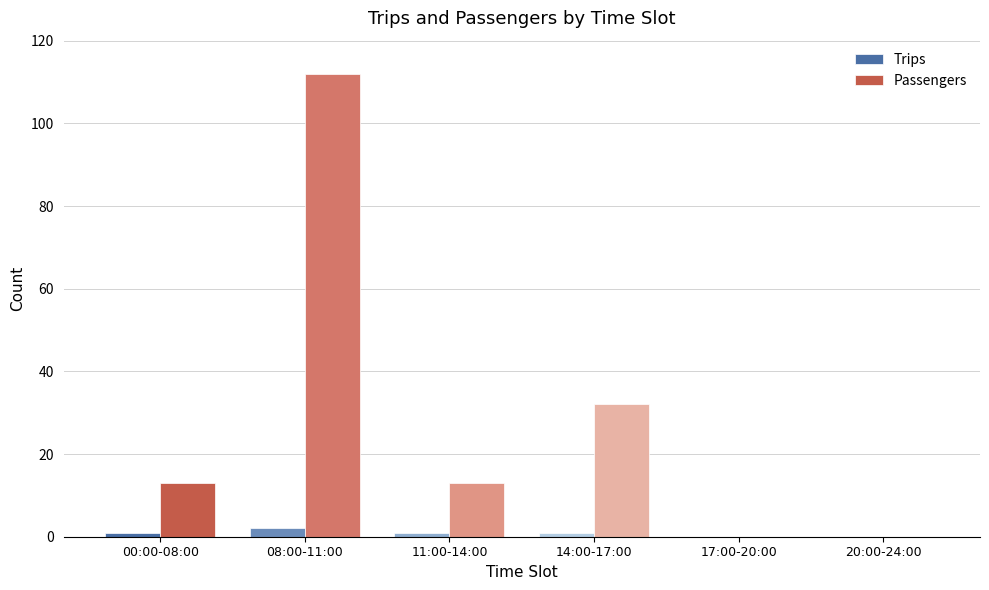

Reading left to right, transcribe all the data shown in this chart.

Trips: 00:00-08:00=1	08:00-11:00=2	11:00-14:00=1	14:00-17:00=1	17:00-20:00=0	20:00-24:00=0
Passengers: 00:00-08:00=13	08:00-11:00=112	11:00-14:00=13	14:00-17:00=32	17:00-20:00=0	20:00-24:00=0